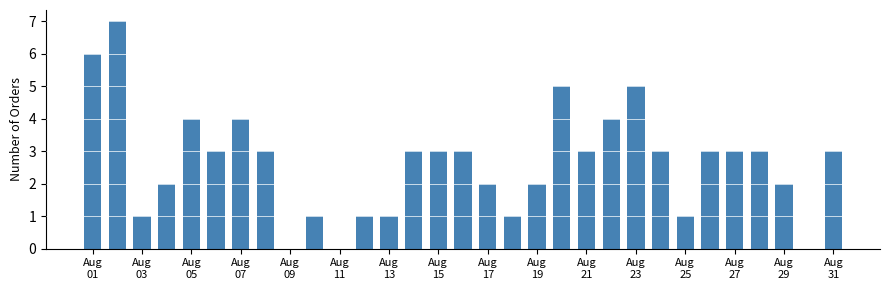

How many data points does each series have?

31